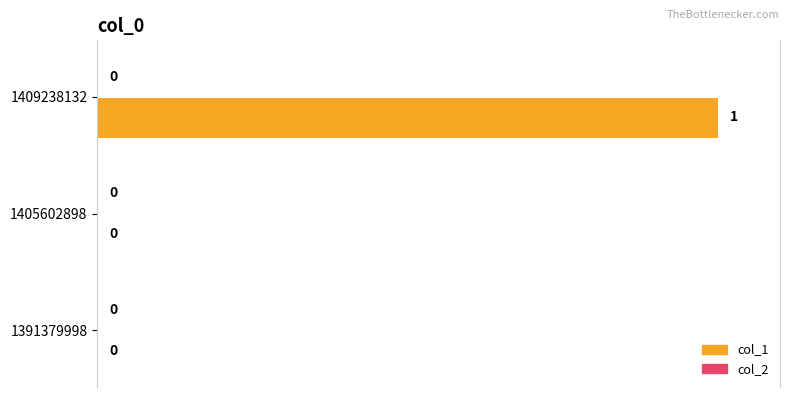

True or false: the data shows 1 at 1405602898.

False